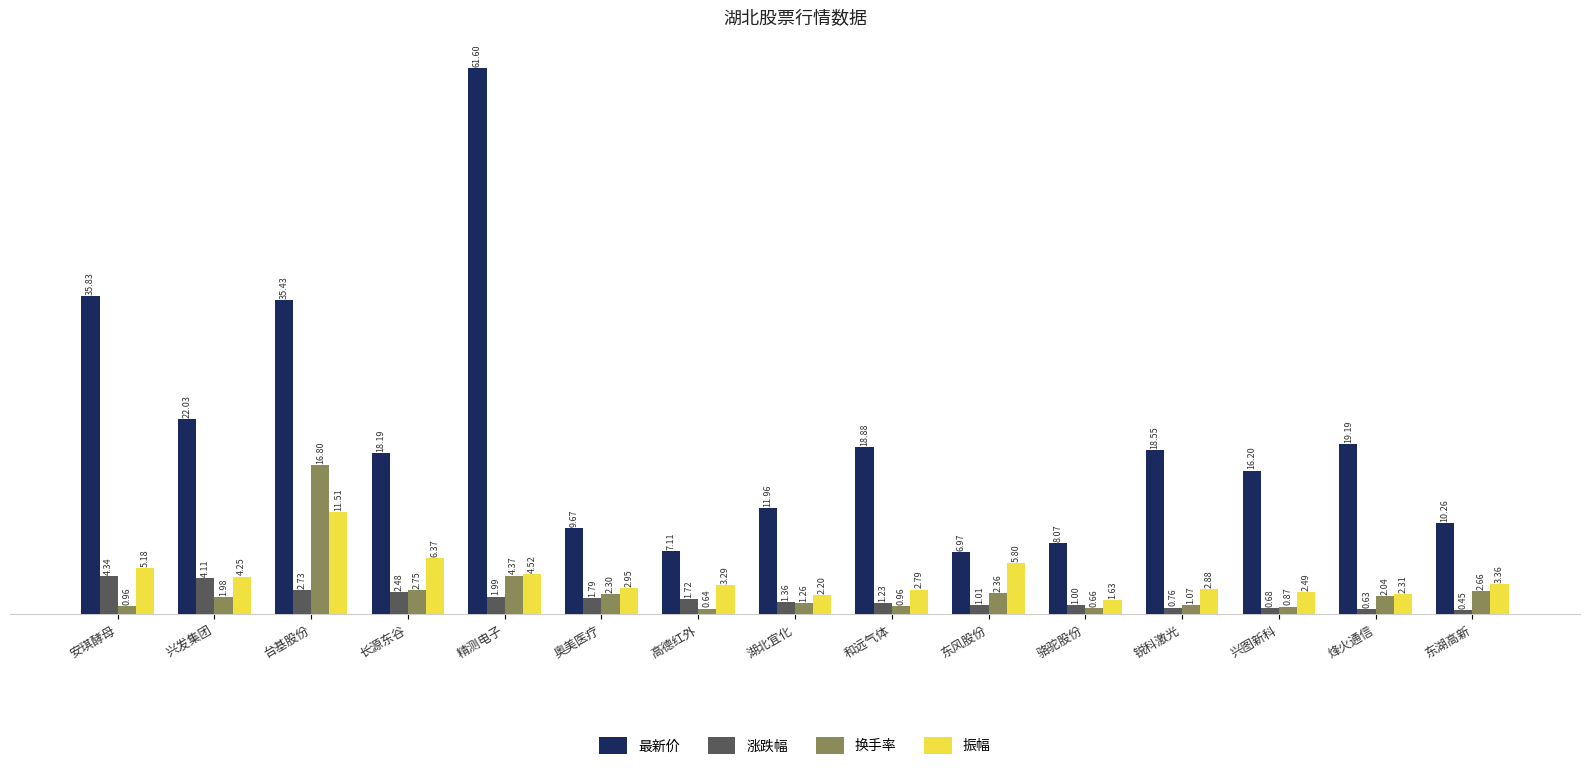

How many bars are there in total?

60